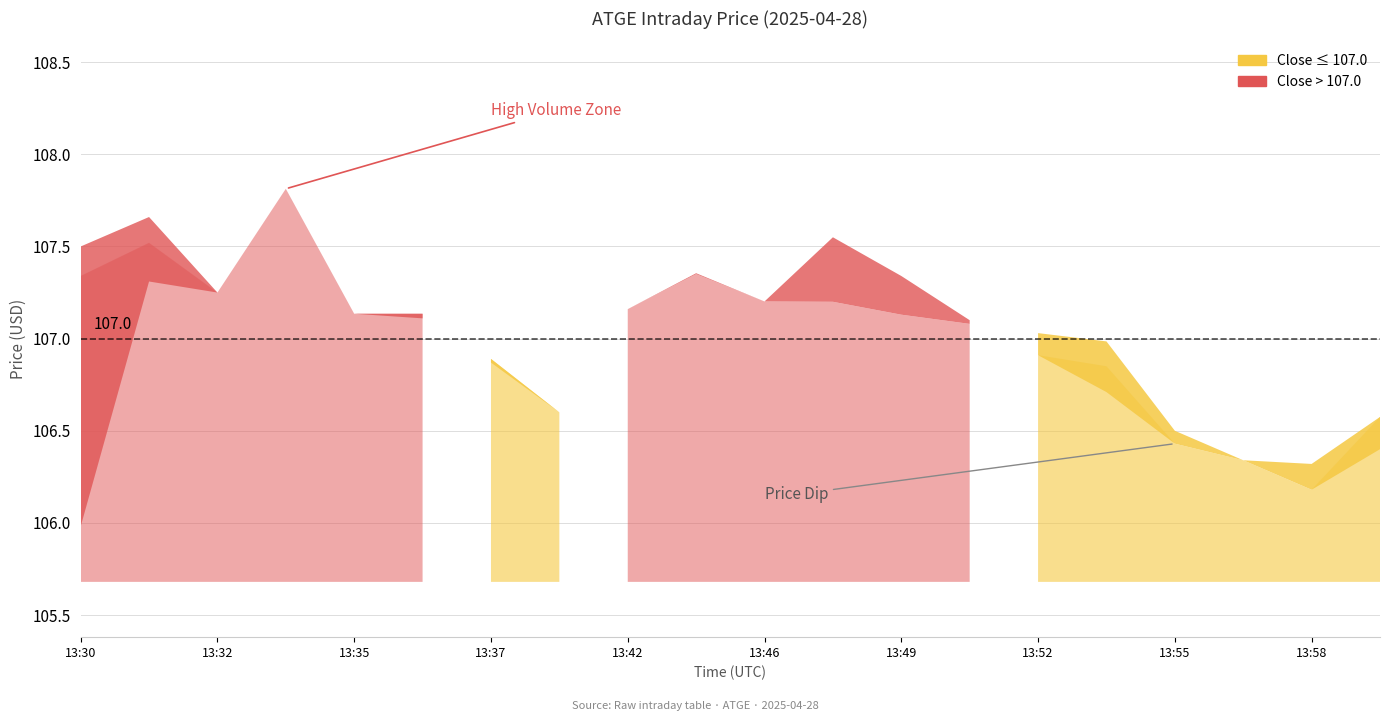

Reading left to right, extract all data points from this chart.

Close: 13:30=107.3	13:31=107.5	13:32=107.2	13:33=107.8	13:35=107.1	13:36=107.1	13:37=106.9	13:38=106.6	13:42=107.2	13:44=107.3	13:46=107.2	13:47=107.2	13:49=107.1	13:50=107.1	13:52=106.9	13:53=106.8	13:55=106.4	13:57=106.3	13:58=106.2	14:01=106.6
High: 13:30=107.5	13:31=107.7	13:32=107.2	13:33=107.8	13:35=107.1	13:36=107.1	13:37=106.9	13:38=106.6	13:42=107.2	13:44=107.4	13:46=107.2	13:47=107.6	13:49=107.3	13:50=107.1	13:52=107.0	13:53=107.0	13:55=106.5	13:57=106.3	13:58=106.3	14:01=106.6
Low: 13:30=106.0	13:31=107.3	13:32=107.2	13:33=107.8	13:35=107.1	13:36=107.1	13:37=106.9	13:38=106.6	13:42=107.2	13:44=107.3	13:46=107.2	13:47=107.2	13:49=107.1	13:50=107.1	13:52=106.9	13:53=106.7	13:55=106.4	13:57=106.3	13:58=106.2	14:01=106.4